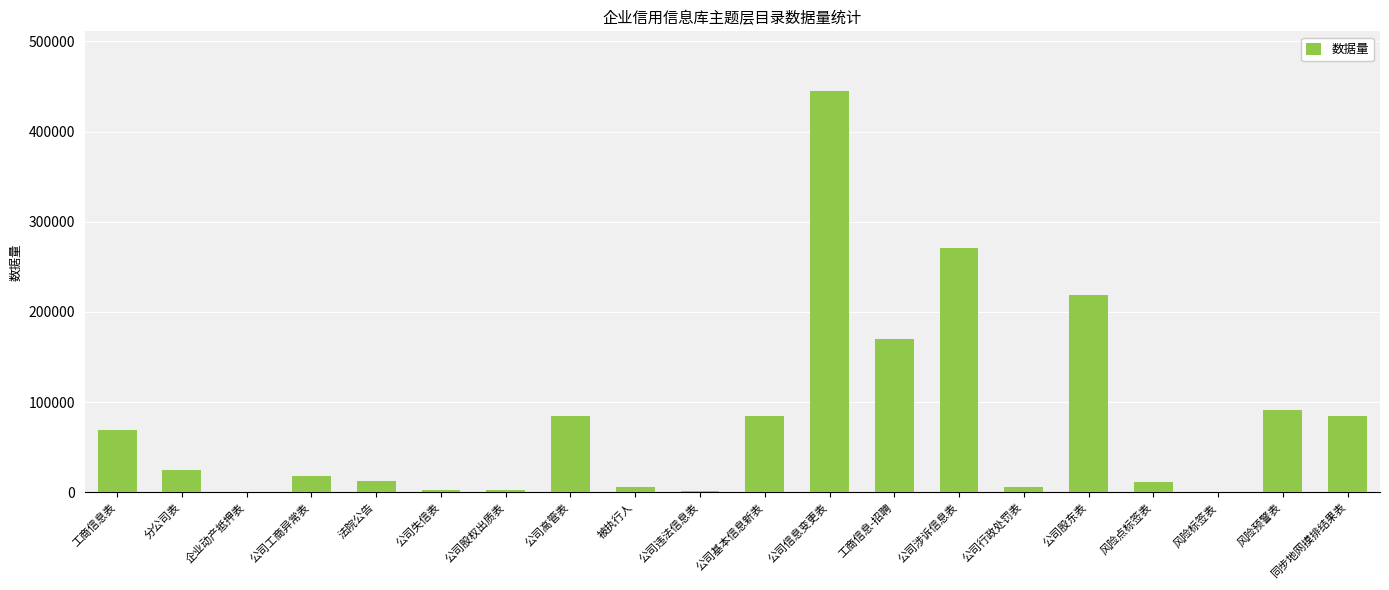

Between 分公司表 and 公司行政处罚表, which is larger?

分公司表